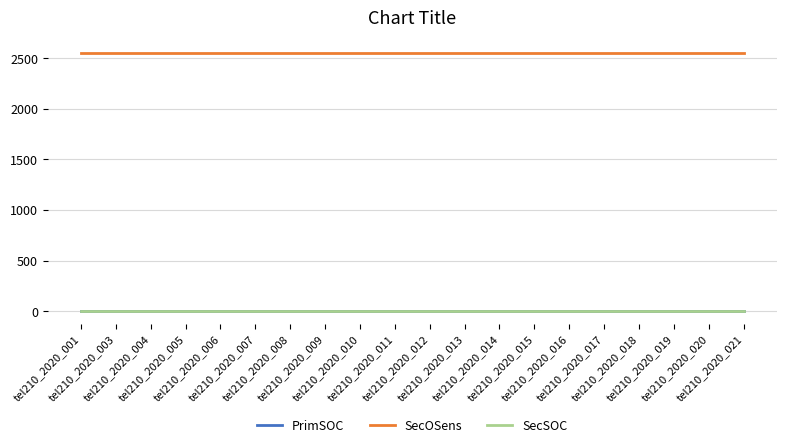

Which series has the largest total across all categories?

SecOSens